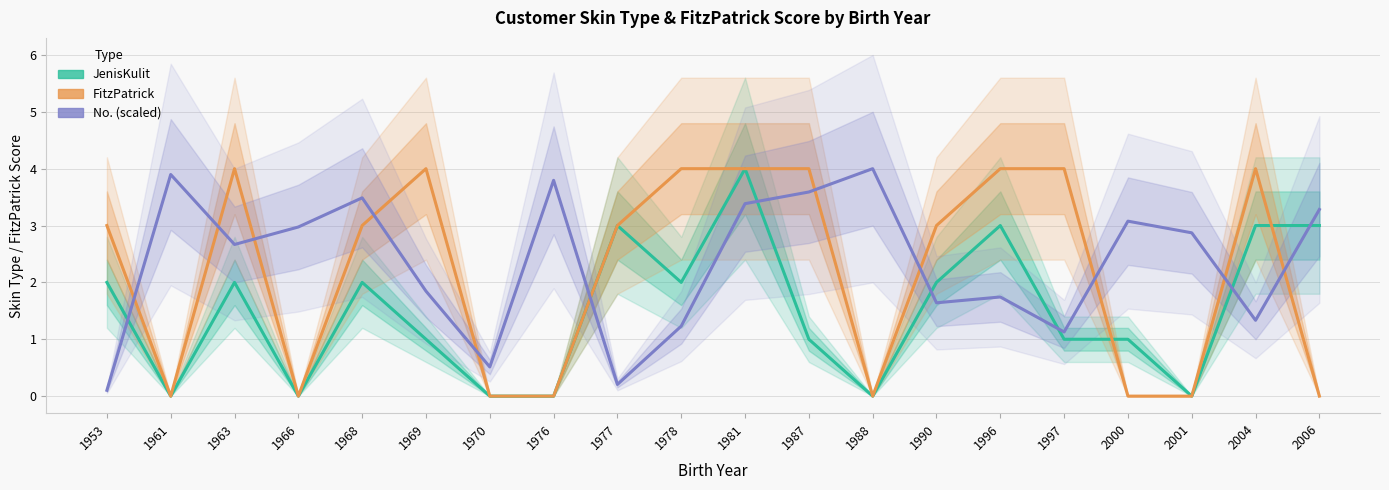

What is the lowest value of the No. (scaled) series?

0.1